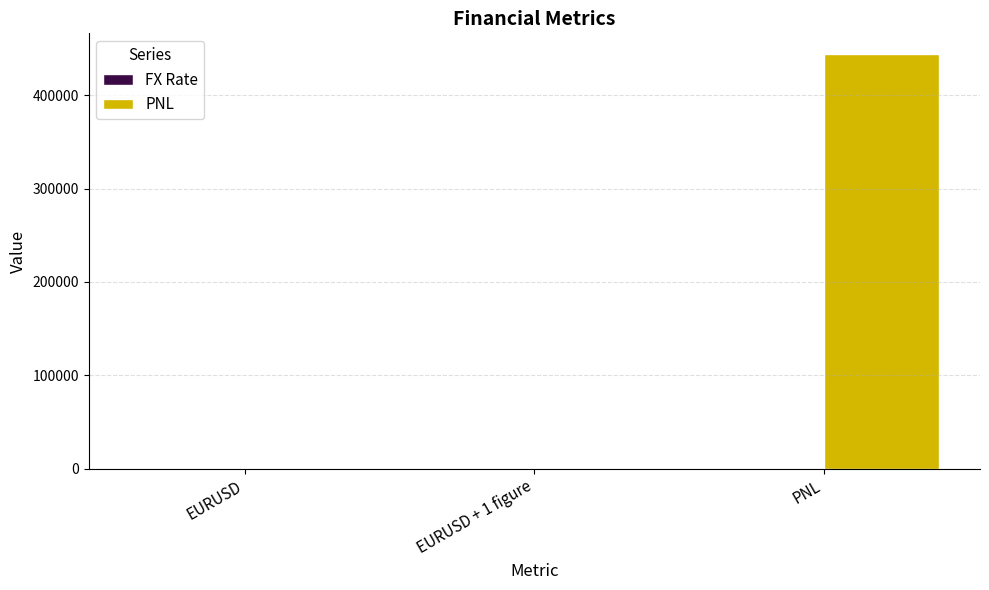

How many groups of bars are there?

3